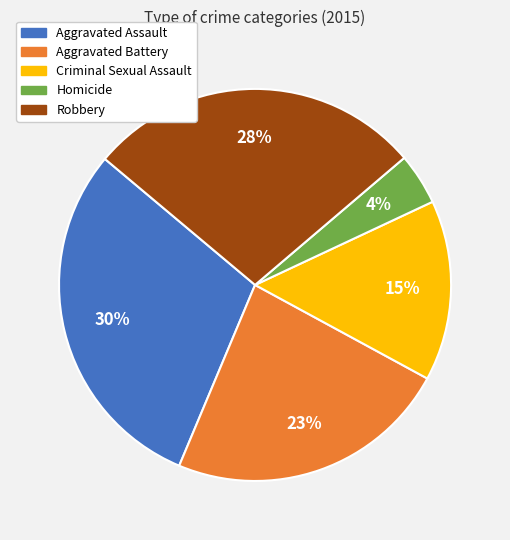

To the nearest percent, what is the average slice percentage?

20%